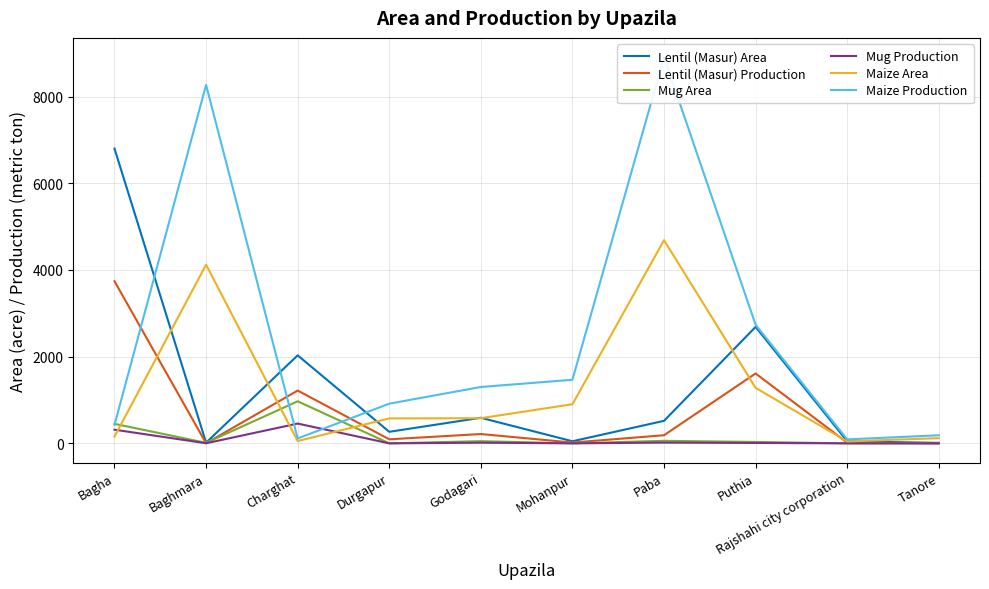

True or false: Mug Production and Lentil (Masur) Production cross at least once.

False